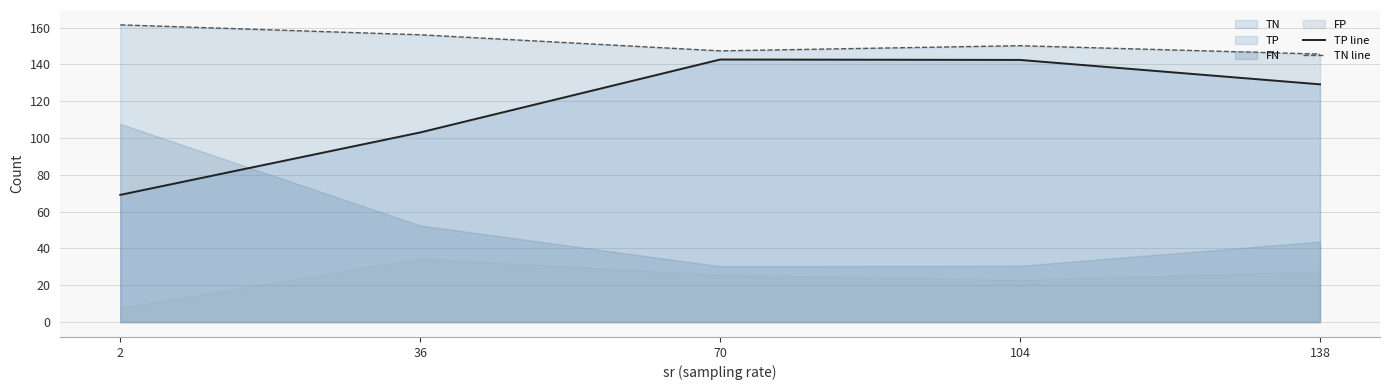

What is the sum of the TN line values at 138 and 36?

301.6